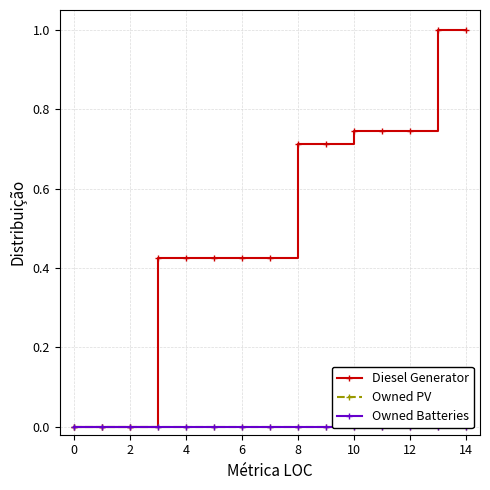

Reading left to right, transcribe all the data shown in this chart.

Diesel Generator: 0.0	0.0	0.0	0.4	0.4	0.4	0.4	0.4	0.7	0.7	0.7	0.7	0.7	1.0	1.0
Owned PV: 0.0	0.0	0.0	0.0	0.0	0.0	0.0	0.0	0.0	0.0	0.0	0.0	0.0	0.0	0.0
Owned Batteries: 0.0	0.0	0.0	0.0	0.0	0.0	0.0	0.0	0.0	0.0	0.0	0.0	0.0	0.0	0.0